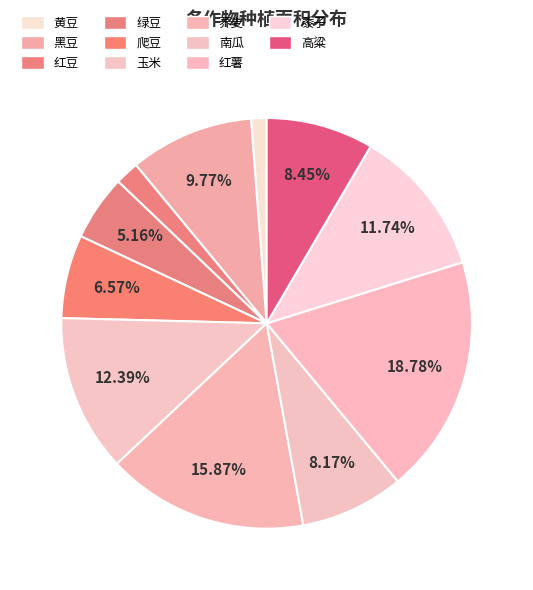

Combined, what portion of the pie is 绿豆 and 黄豆?

6.4%